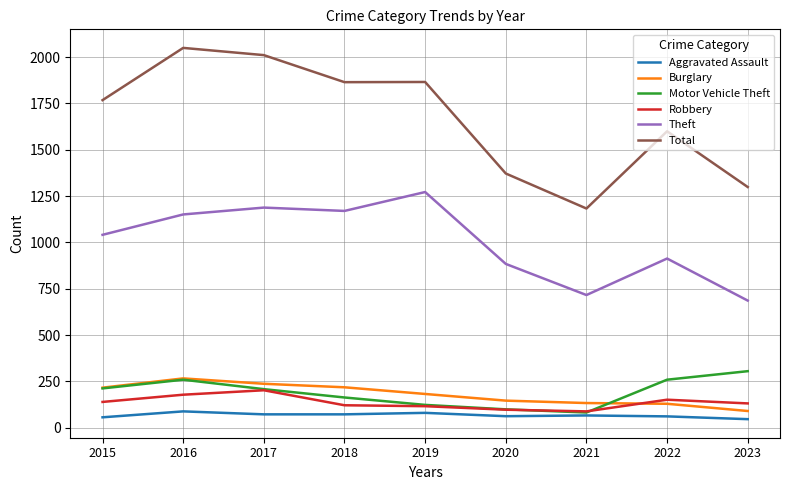

Rank the series by their maximum value, from lowest to highest.

Aggravated Assault, Robbery, Burglary, Motor Vehicle Theft, Theft, Total